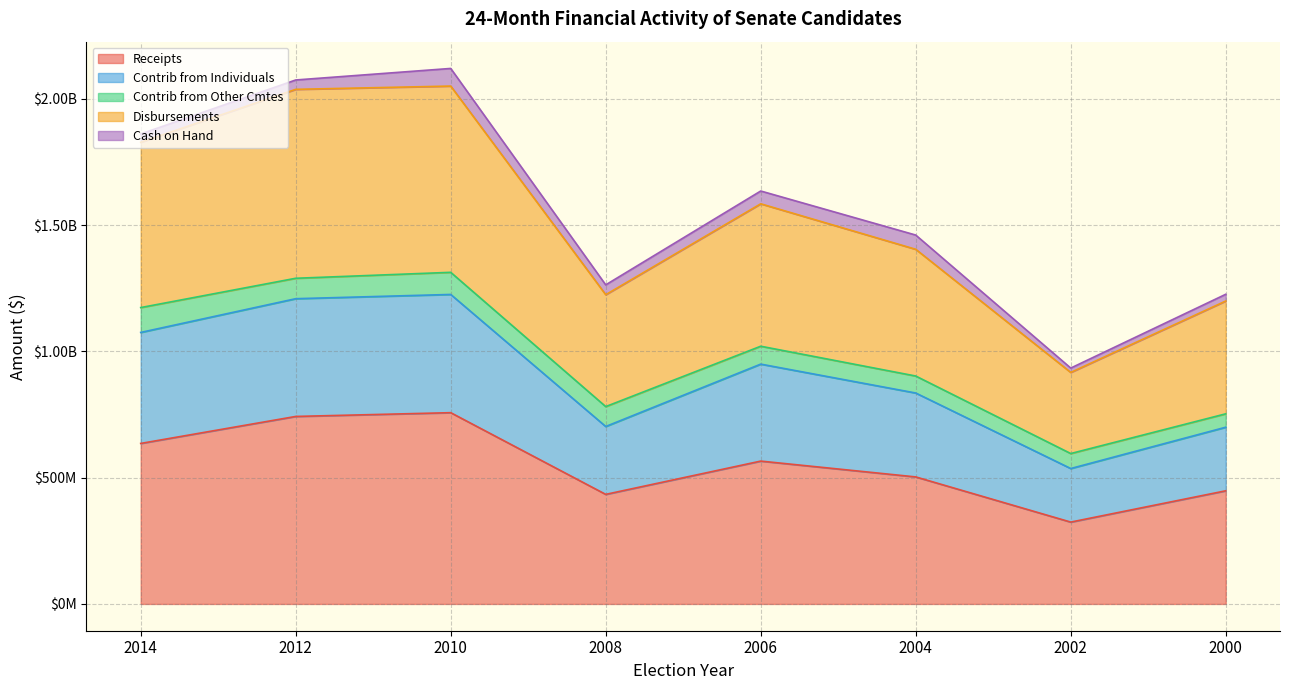

What are all the series names shown in the legend?

Receipts, Contrib from Individuals, Contrib from Other Cmtes, Disbursements, Cash on Hand